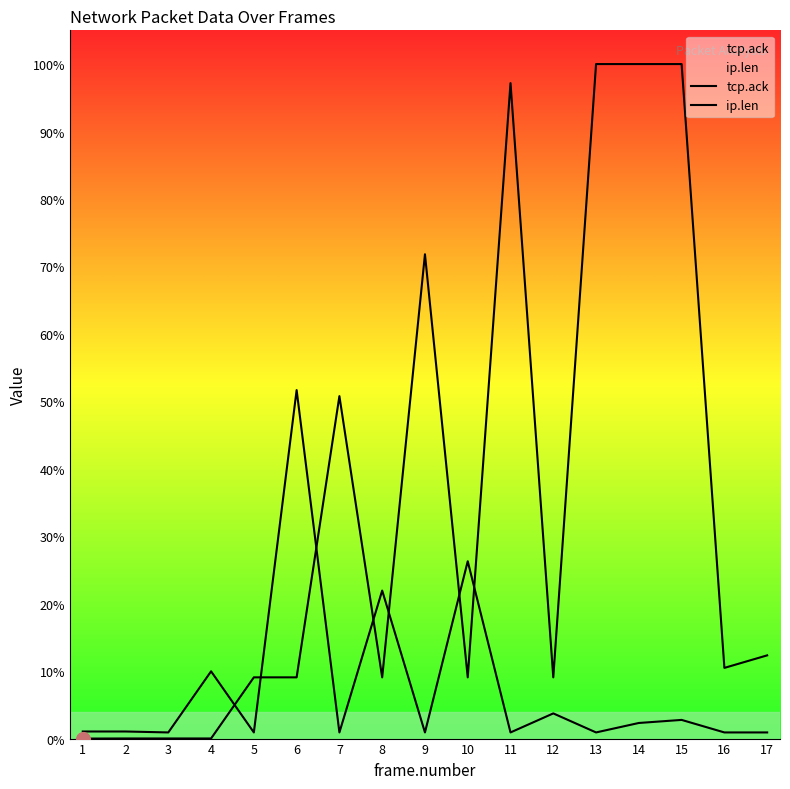

Which series contains the lowest Y value?

tcp.ack